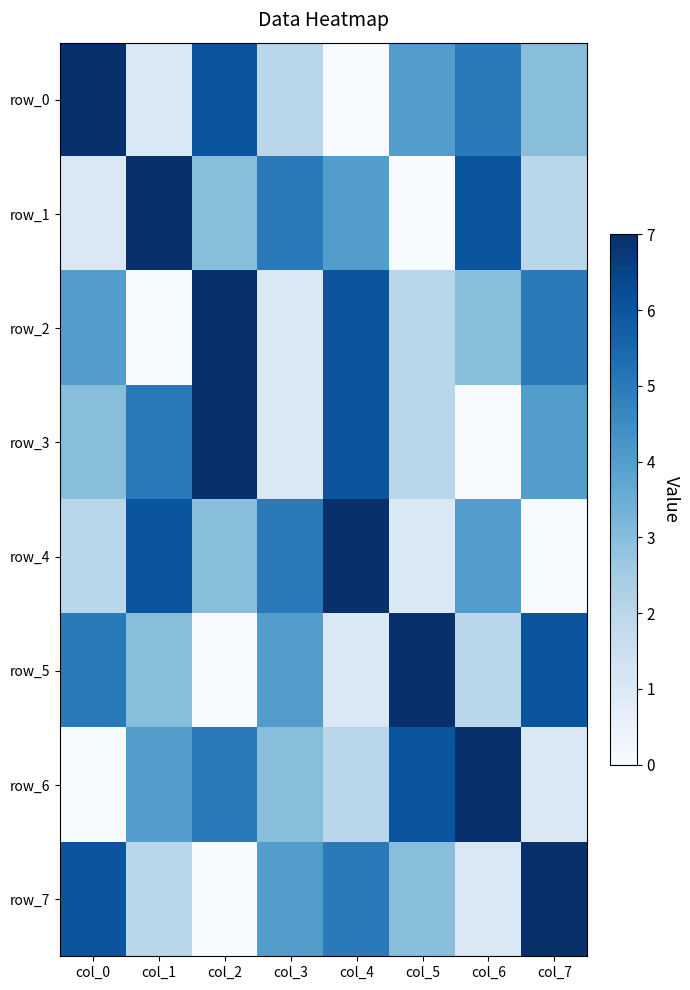

At how many categories does at least one series exceed 6?

7